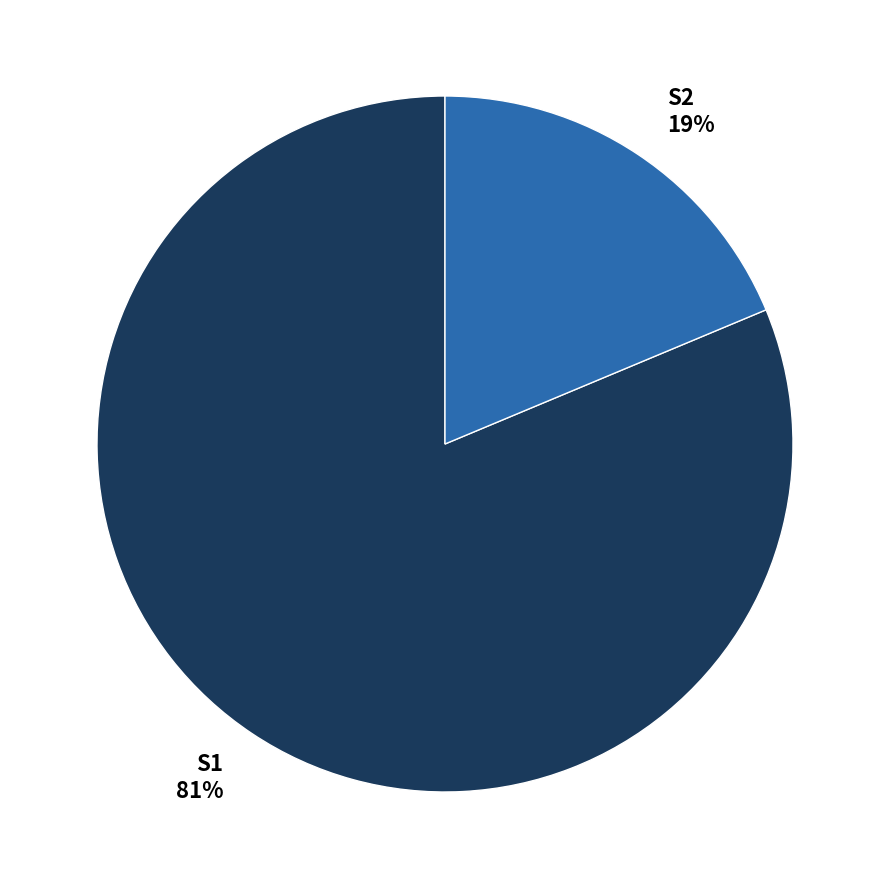

Which slice is the largest?

S1